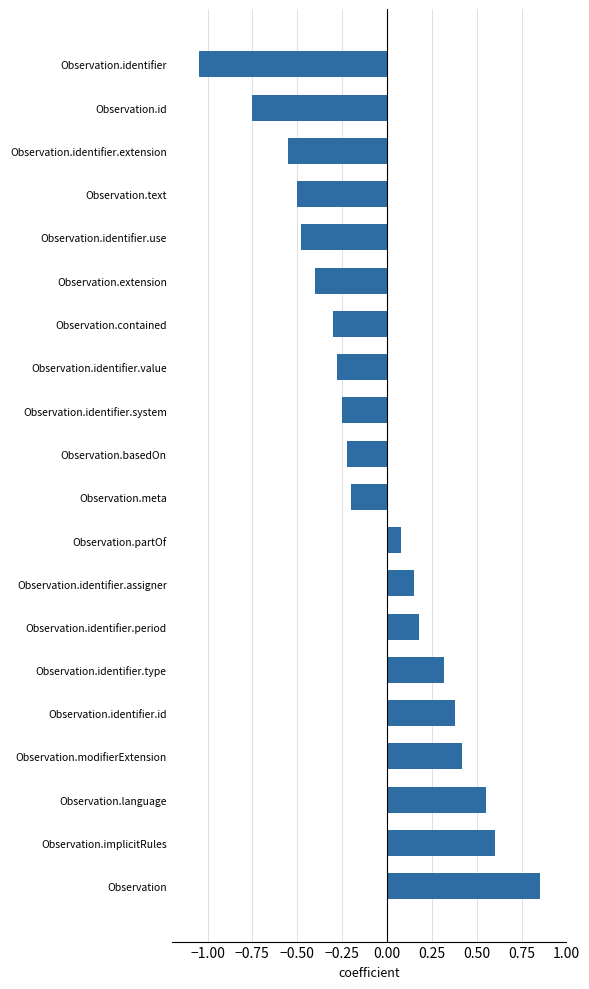

What is the difference between the maximum and minimum values?

1.9